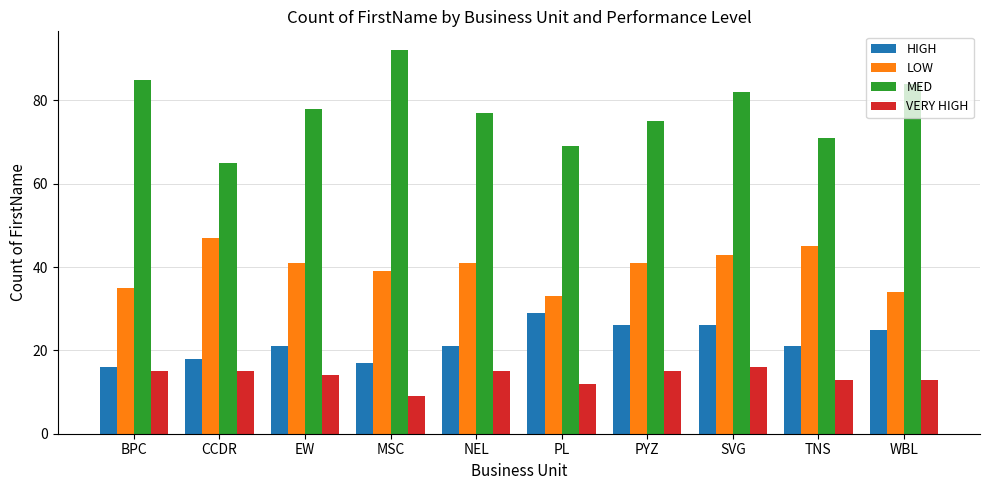

At which category is the sum across all series the highest?

SVG